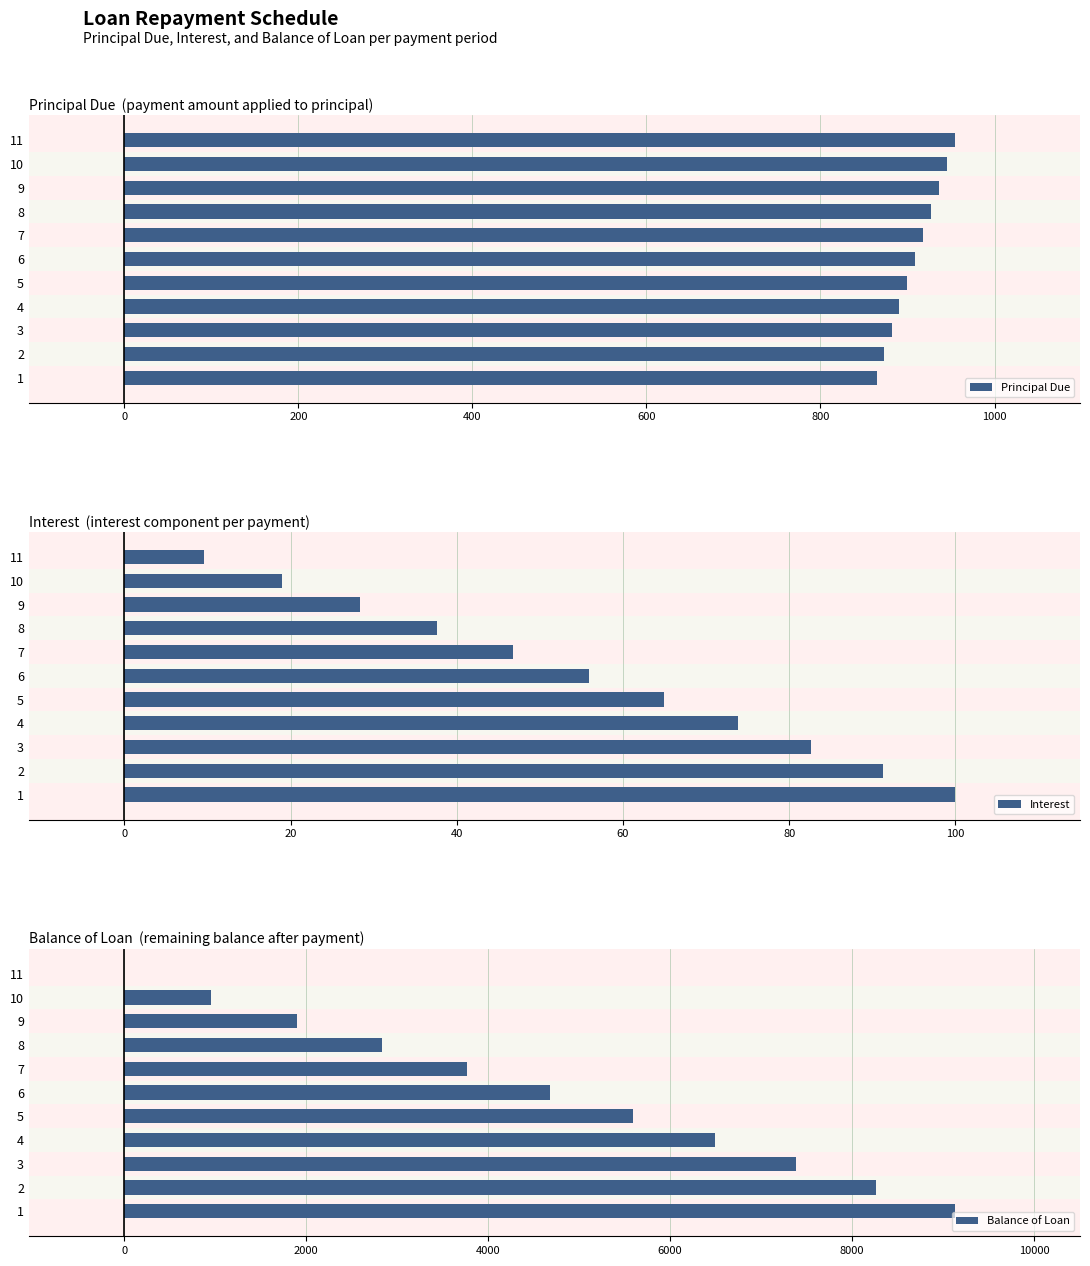

At how many categories does at least one series exceed 2749?

8